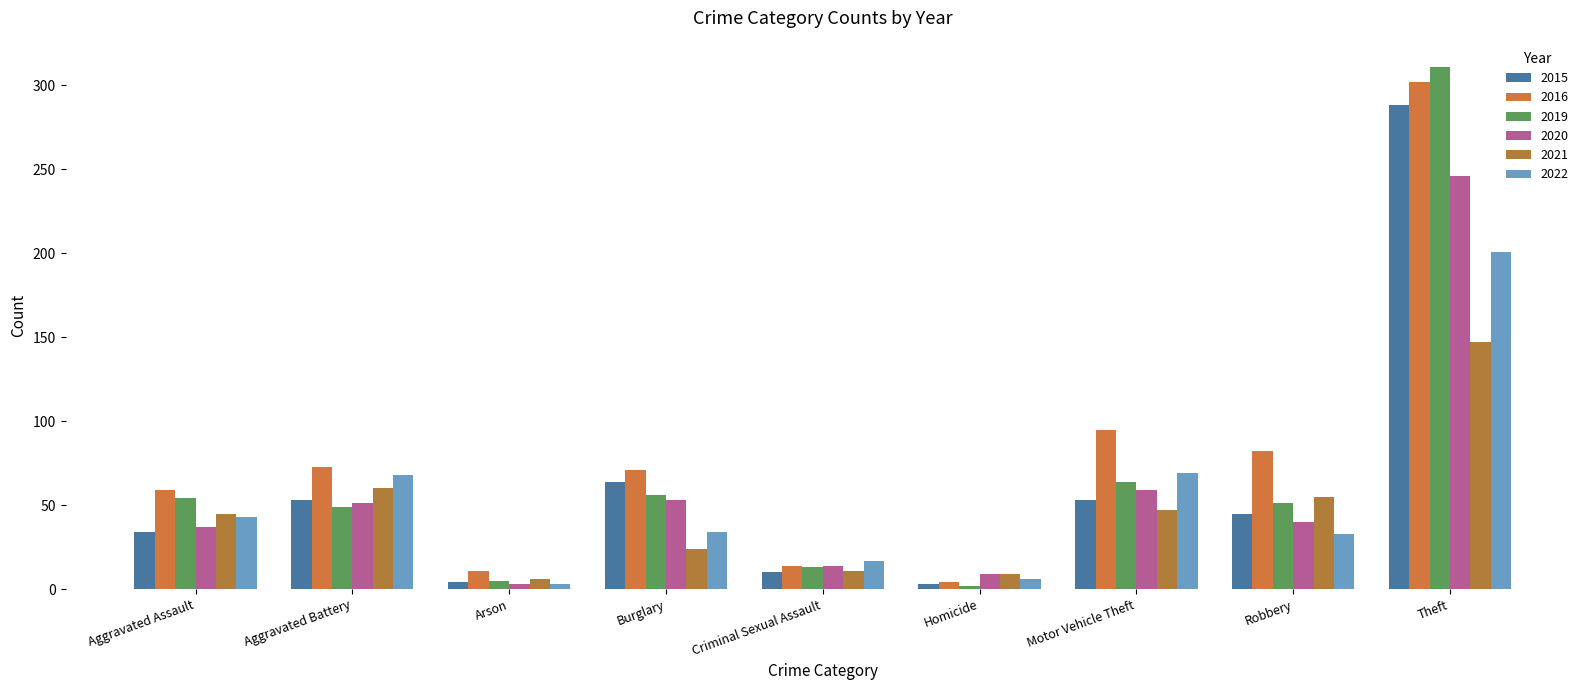

What is the sum of the 2016 values at Theft and Homicide?

306